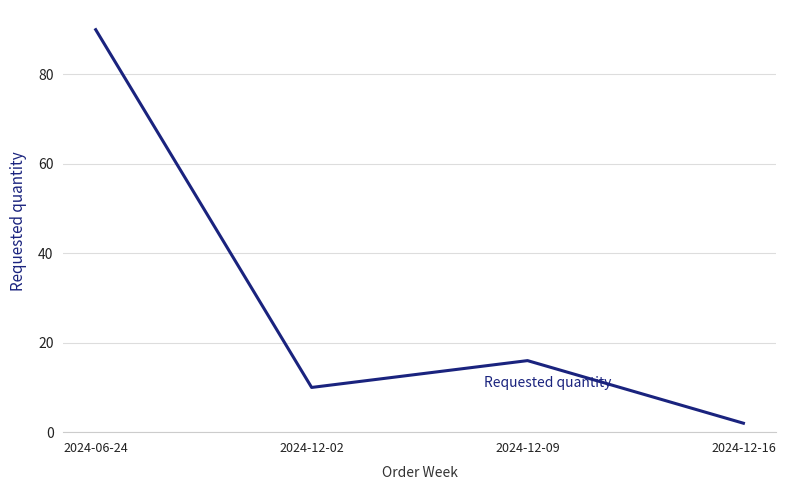

What is the average value?

30